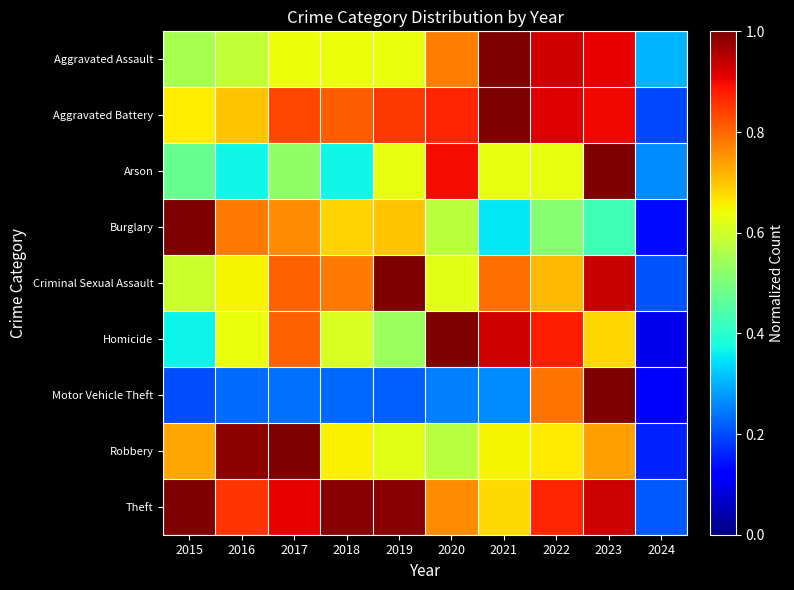

Reading left to right, what are all the values shown in this chart?

Aggravated Assault: 2015=0.6	2016=0.6	2017=0.6	2018=0.6	2019=0.6	2020=0.8	2021=1.0	2022=0.9	2023=0.9	2024=0.3
Aggravated Battery: 2015=0.7	2016=0.7	2017=0.8	2018=0.8	2019=0.8	2020=0.9	2021=1.0	2022=0.9	2023=0.9	2024=0.2
Arson: 2015=0.5	2016=0.4	2017=0.5	2018=0.4	2019=0.6	2020=0.9	2021=0.6	2022=0.6	2023=1.0	2024=0.3
Burglary: 2015=1.0	2016=0.8	2017=0.8	2018=0.7	2019=0.7	2020=0.6	2021=0.4	2022=0.5	2023=0.4	2024=0.1
Criminal Sexual Assault: 2015=0.6	2016=0.6	2017=0.8	2018=0.8	2019=1.0	2020=0.6	2021=0.8	2022=0.7	2023=0.9	2024=0.2
Homicide: 2015=0.4	2016=0.6	2017=0.8	2018=0.6	2019=0.5	2020=1.0	2021=0.9	2022=0.9	2023=0.7	2024=0.1
Motor Vehicle Theft: 2015=0.2	2016=0.2	2017=0.2	2018=0.2	2019=0.2	2020=0.3	2021=0.3	2022=0.8	2023=1.0	2024=0.1
Robbery: 2015=0.7	2016=1.0	2017=1.0	2018=0.7	2019=0.6	2020=0.6	2021=0.7	2022=0.7	2023=0.7	2024=0.2
Theft: 2015=1.0	2016=0.9	2017=0.9	2018=1.0	2019=1.0	2020=0.8	2021=0.7	2022=0.9	2023=0.9	2024=0.2